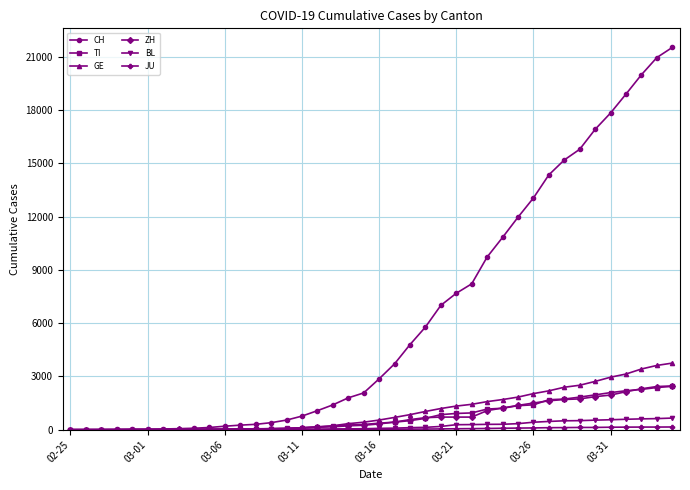

Which series has the largest total across all categories?

CH